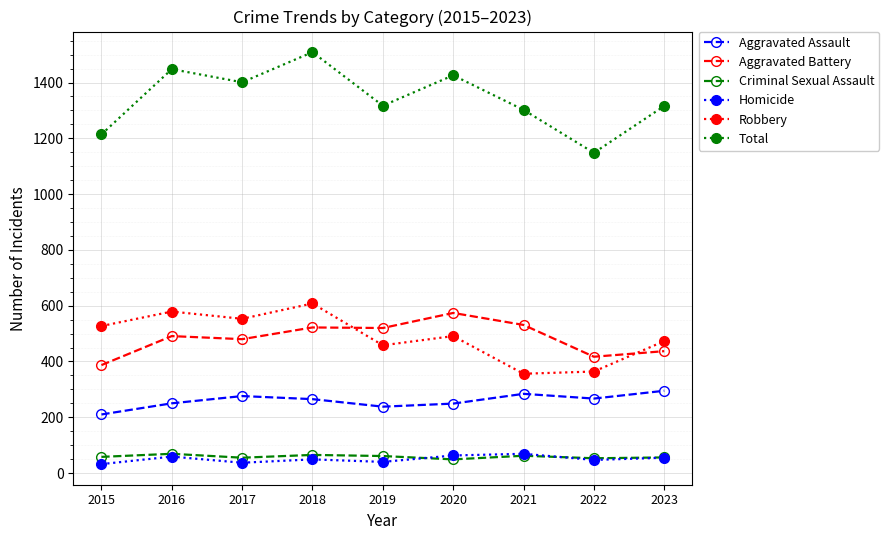

How many values in the Robbery series are below 491?

4